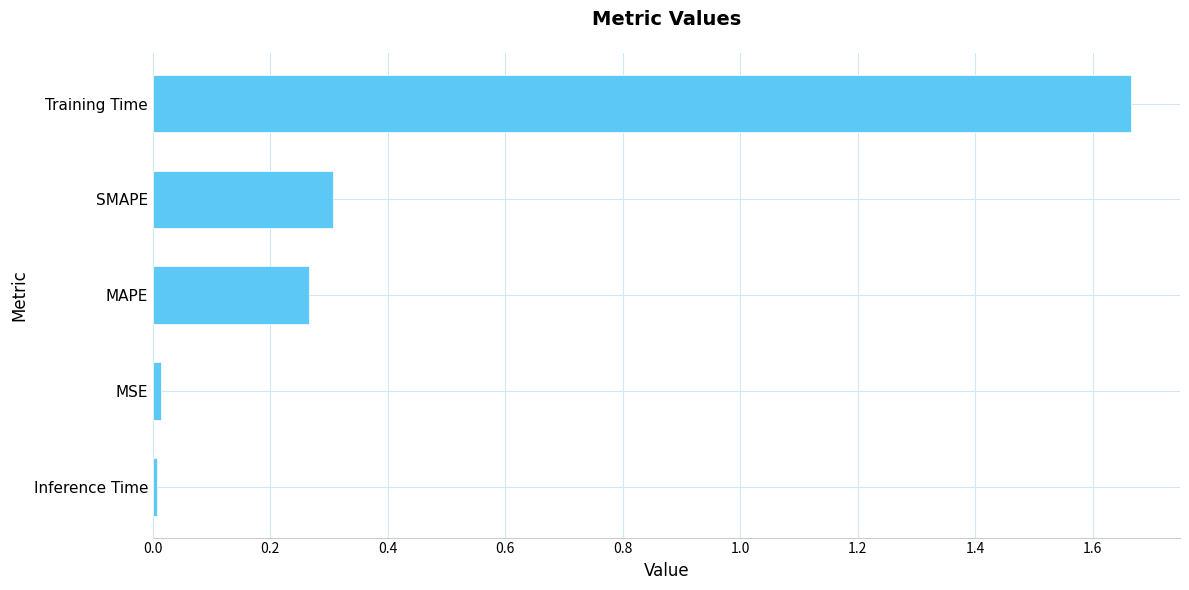

The value at MAPE is 0.4. True or false?

False